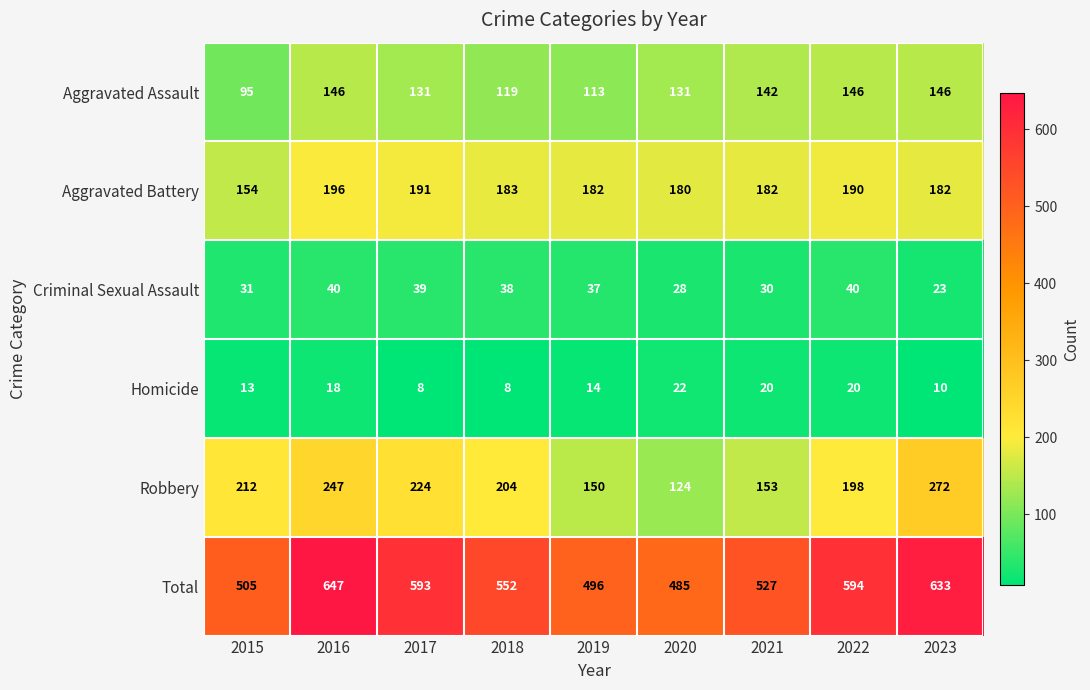

How many series are shown in this chart?

6